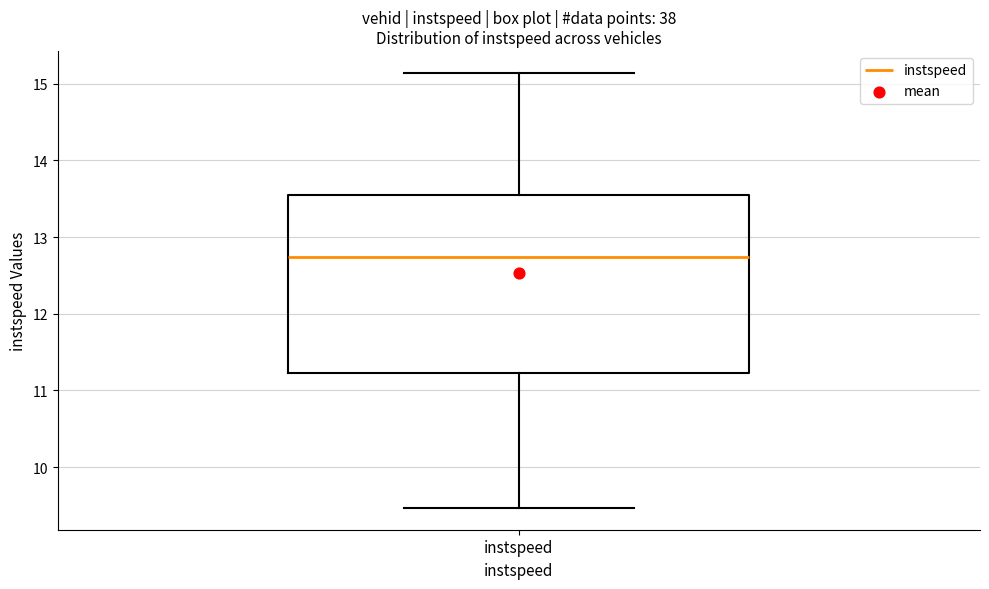

Where is the upper edge of the box for instspeed on the y-axis? The values are not printed on the chart, so give them approximately, as read against the axis.

13.6